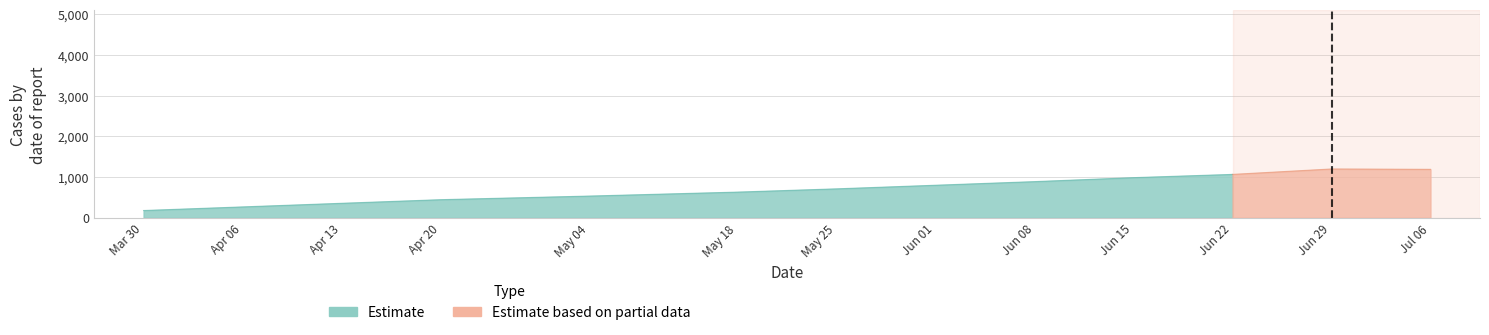

What is the value of the Estimate point at the 8th from the left?

800.3